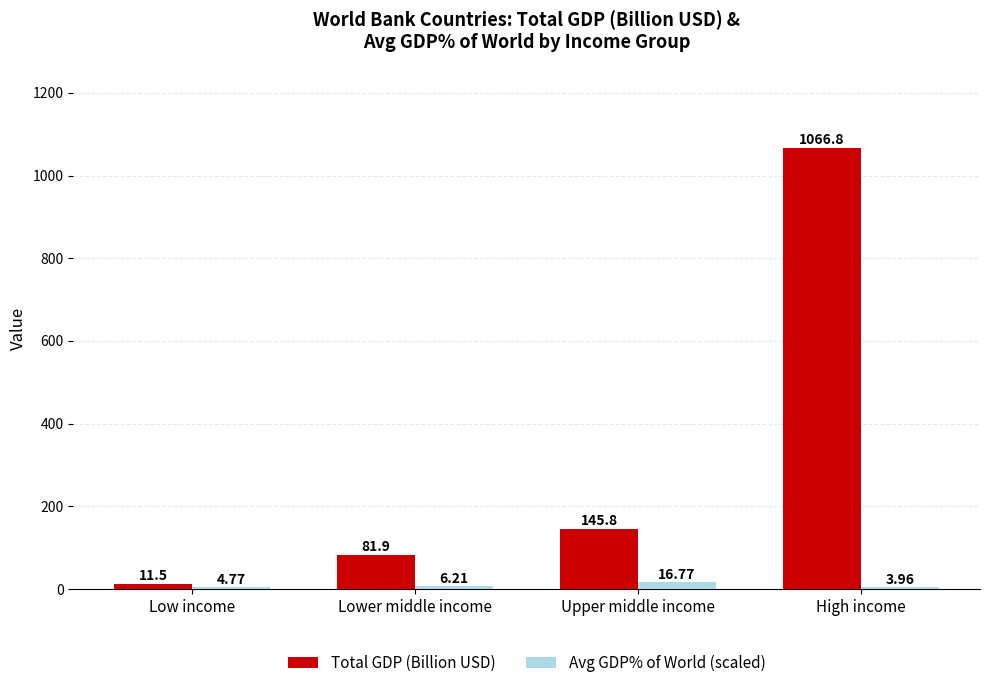

What is the difference between the maximum and minimum values in the Total GDP (Billion USD) series?

1055.4